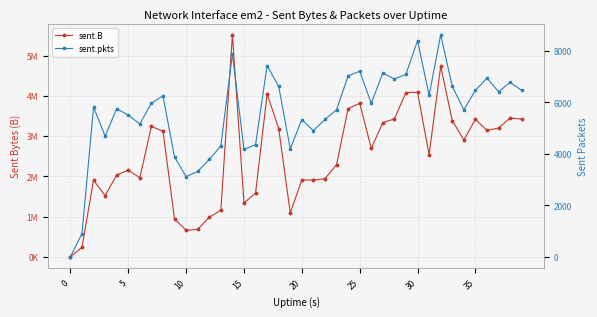

At how many categories does at least one series exceed 172790?

39